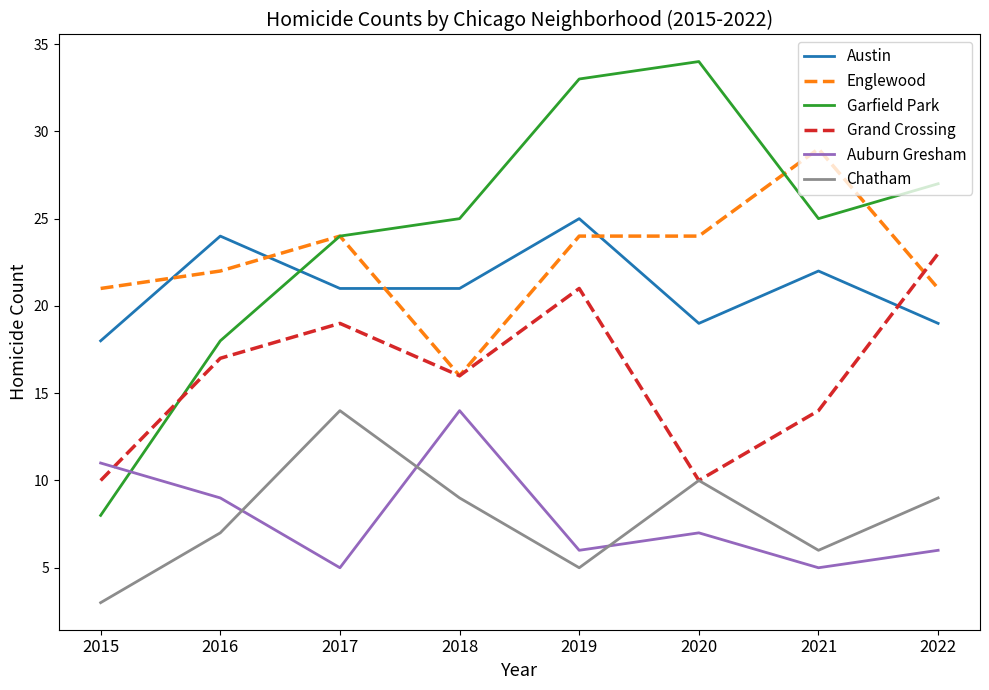

What value does the Englewood series have at 2022?

21